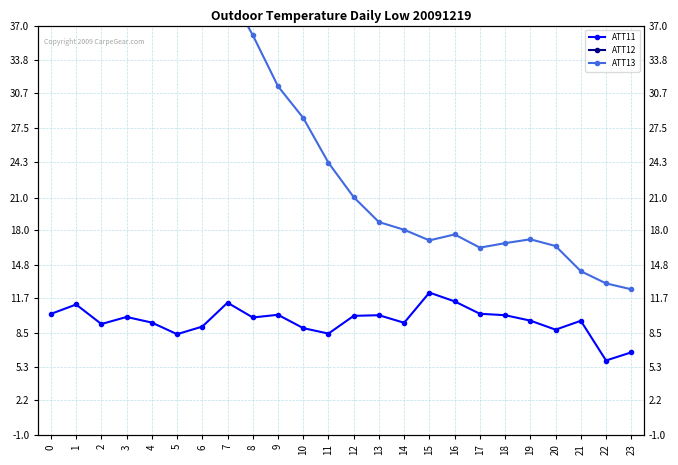

Which series changed the most between 18 and 21?

ATT13